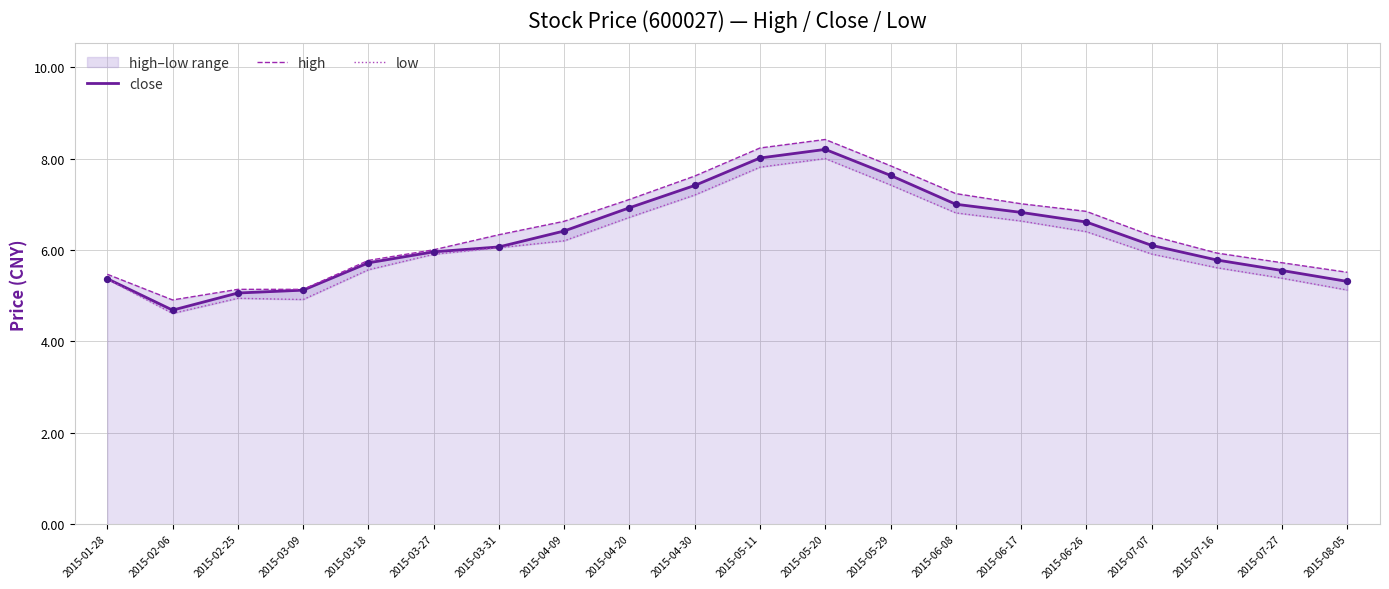

What is the total value across all series at 2015-05-29?

22.9